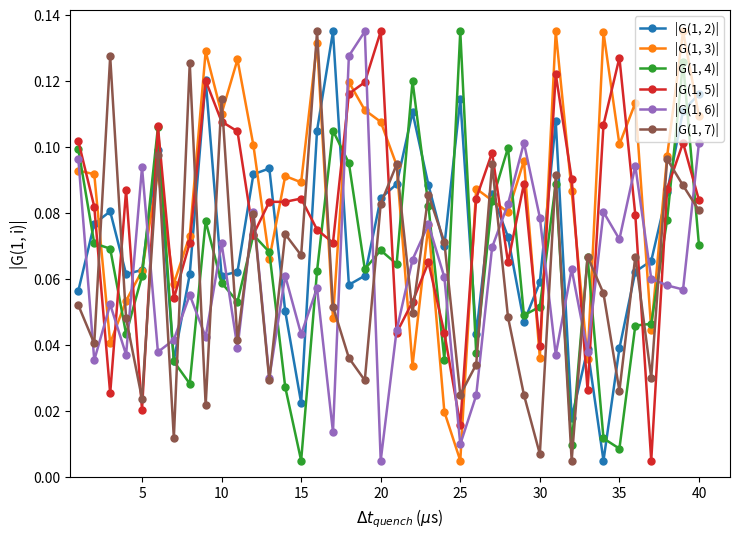

Which series has the largest total across all categories?

|G(1, 3)|